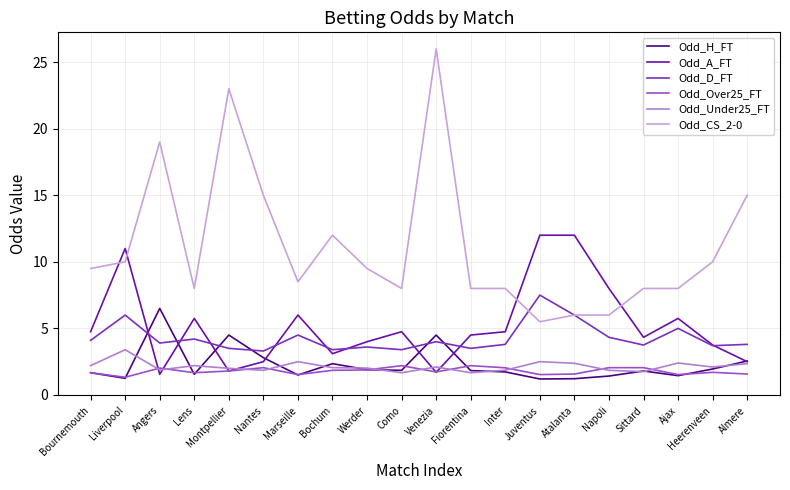

Which series ends up on top after the final intersection of Odd_A_FT and Odd_CS_2-0?

Odd_CS_2-0